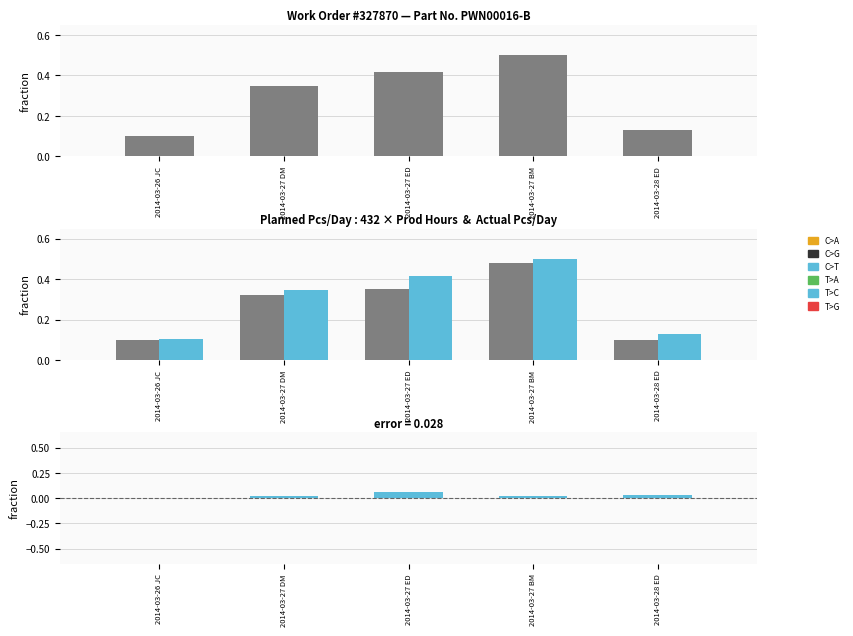

Reading left to right, what are all the values shown in this chart?

Actual Pcs/Day: 0.1	0.3	0.4	0.5	0.1
Prod. Hours: 0.1	0.3	0.4	0.5	0.1
Setup Hours: 0.1	0.3	0.4	0.5	0.1
error: 0.0	0.0	0.1	0.0	0.0